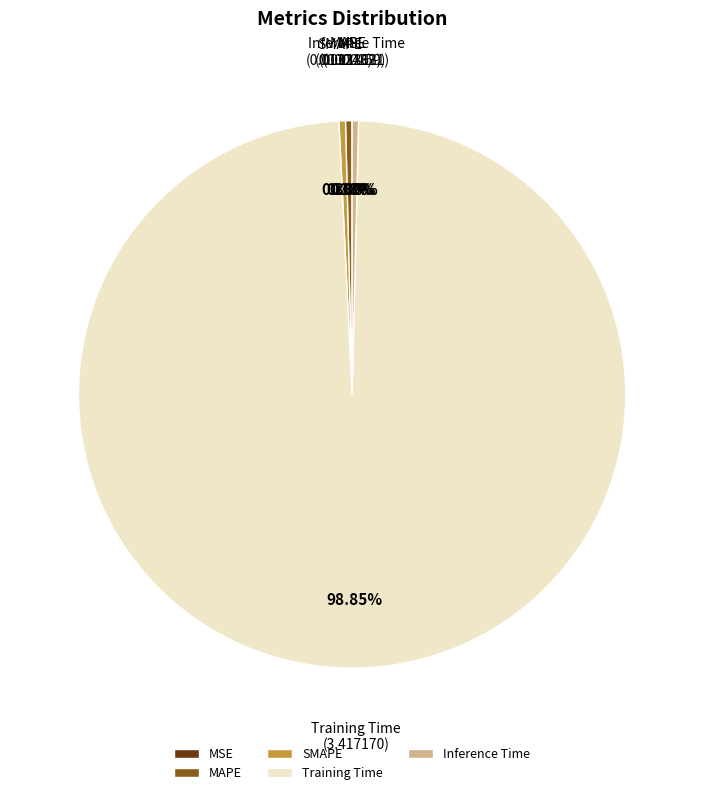

What is the largest slice in the pie chart?

Training Time